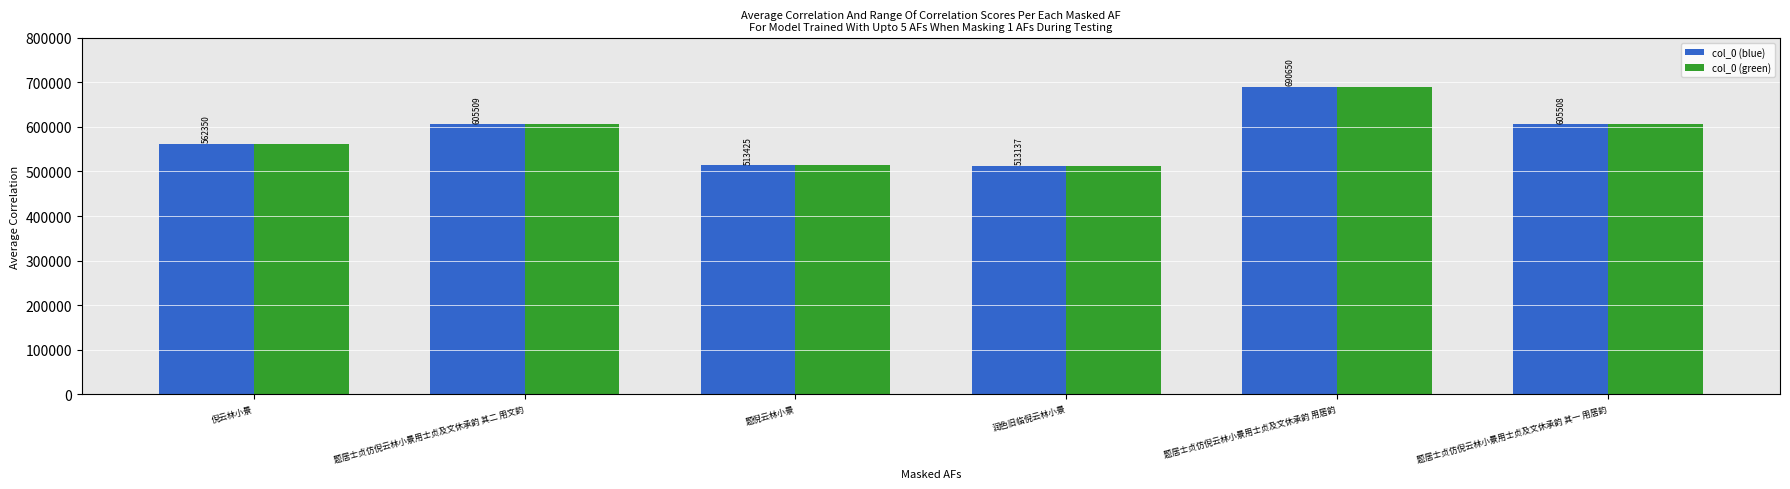

Does the chart contain any negative values?

No